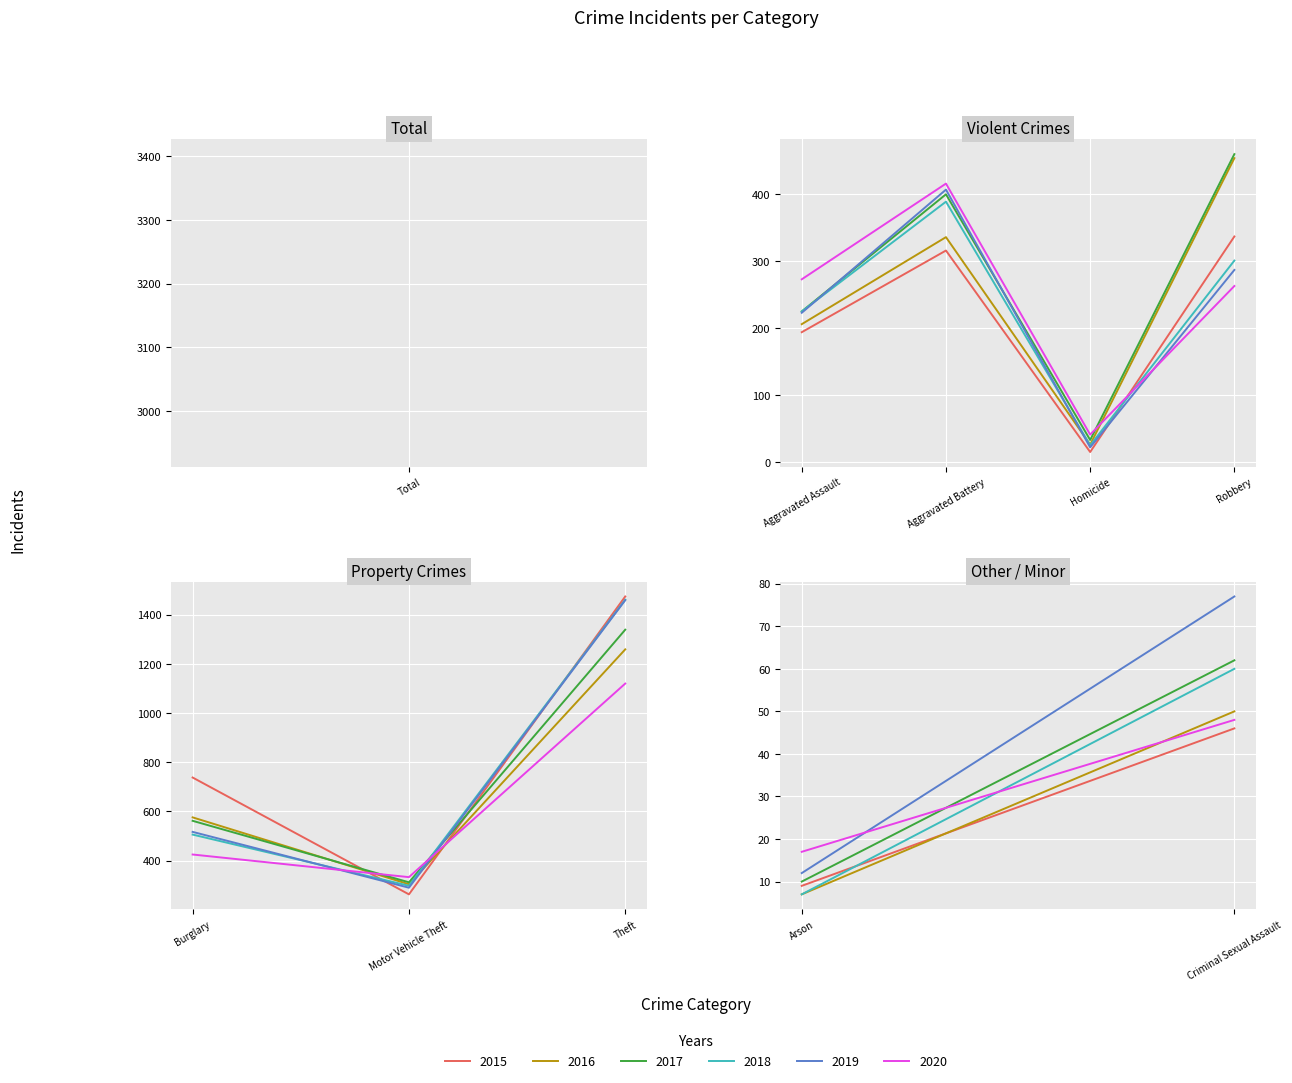

True or false: 2016 and 2020 intersect in this chart.

True